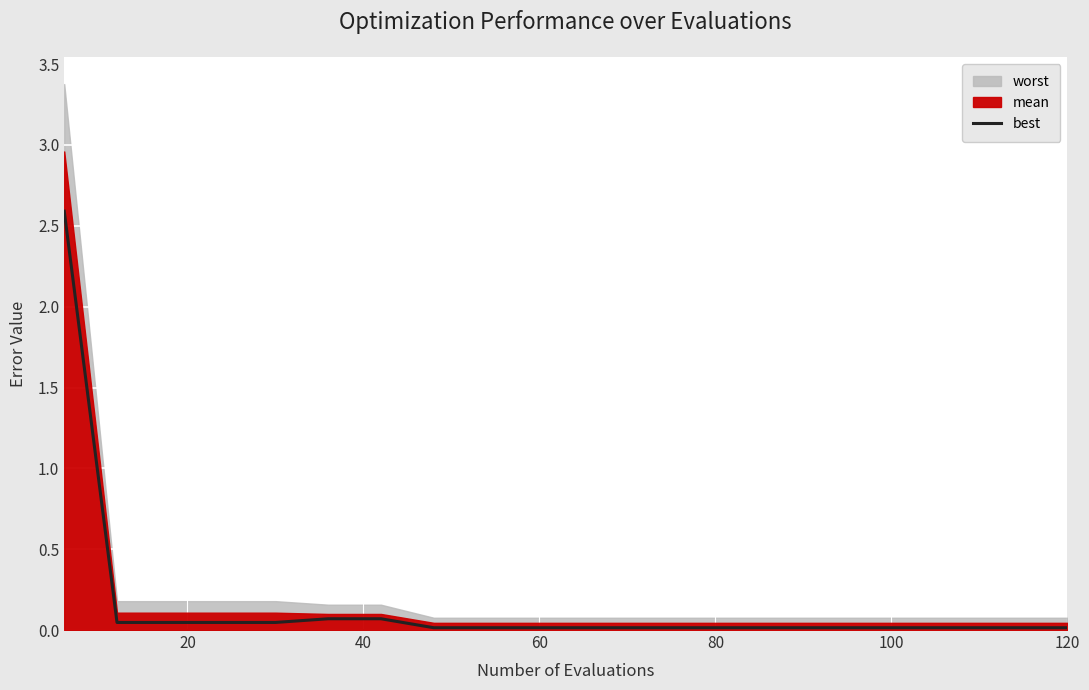

What is the maximum value for best?

2.6